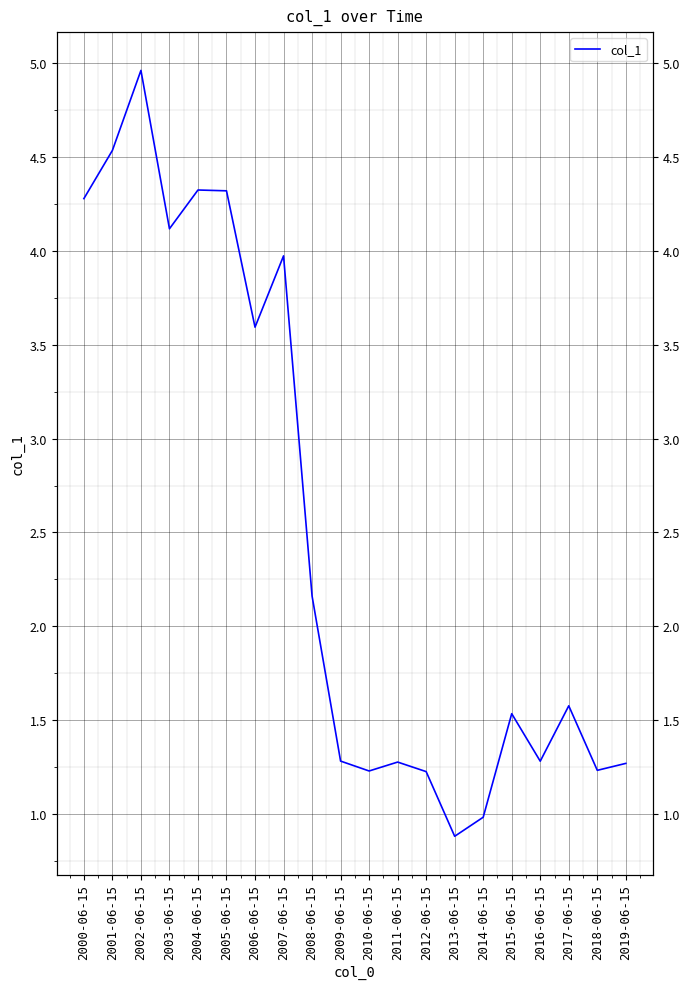

Rank the categories by value from lowest to highest.

2013-06-15, 2014-06-15, 2012-06-15, 2010-06-15, 2018-06-15, 2019-06-15, 2011-06-15, 2016-06-15, 2009-06-15, 2015-06-15, 2017-06-15, 2008-06-15, 2006-06-15, 2007-06-15, 2003-06-15, 2000-06-15, 2005-06-15, 2004-06-15, 2001-06-15, 2002-06-15